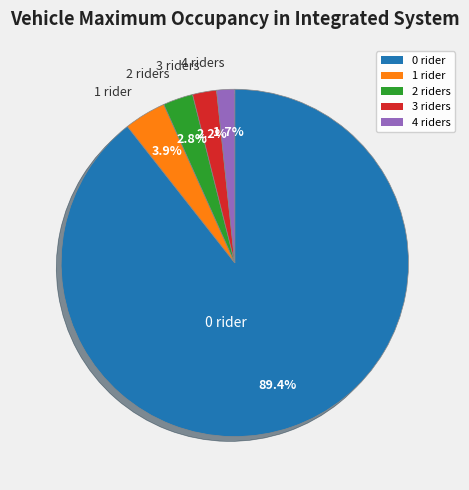

Does any single category account for the majority?

Yes